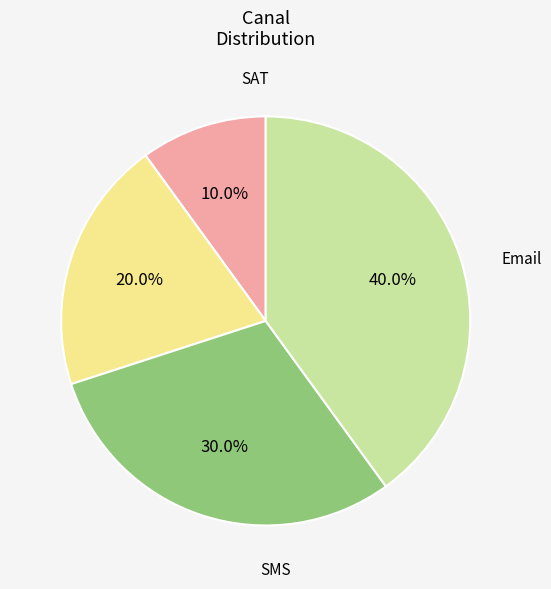

Is the sum of SMS and Whatsapp greater than half?

Yes